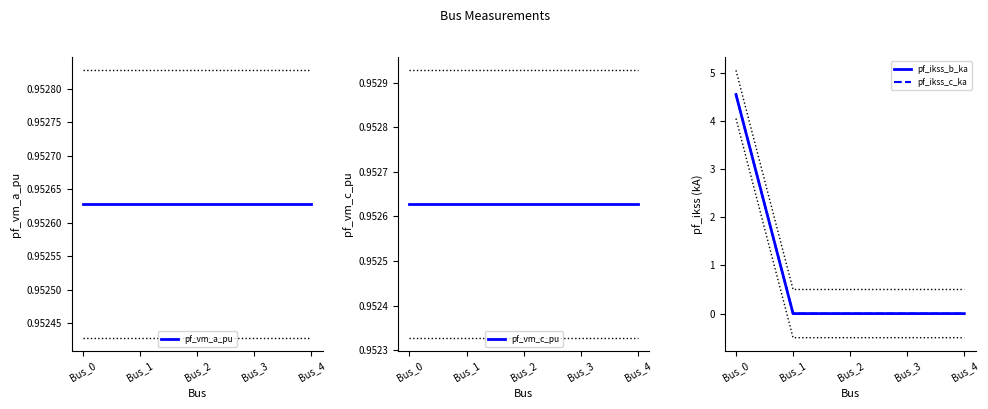

How many distinct data groups are displayed?

4